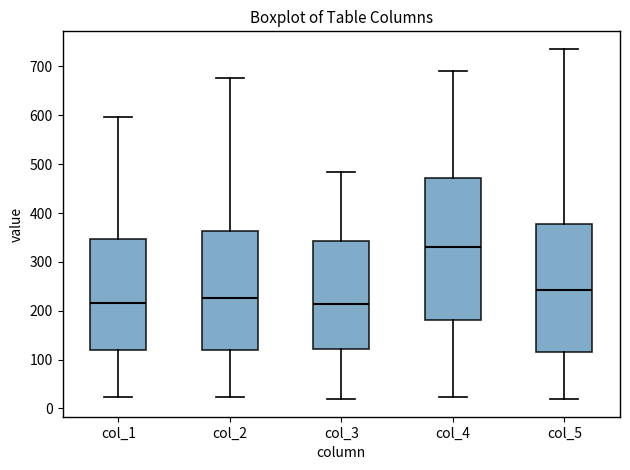

Comparing the boxes themselves (not the whiskers), which one is the tallest?

col_4